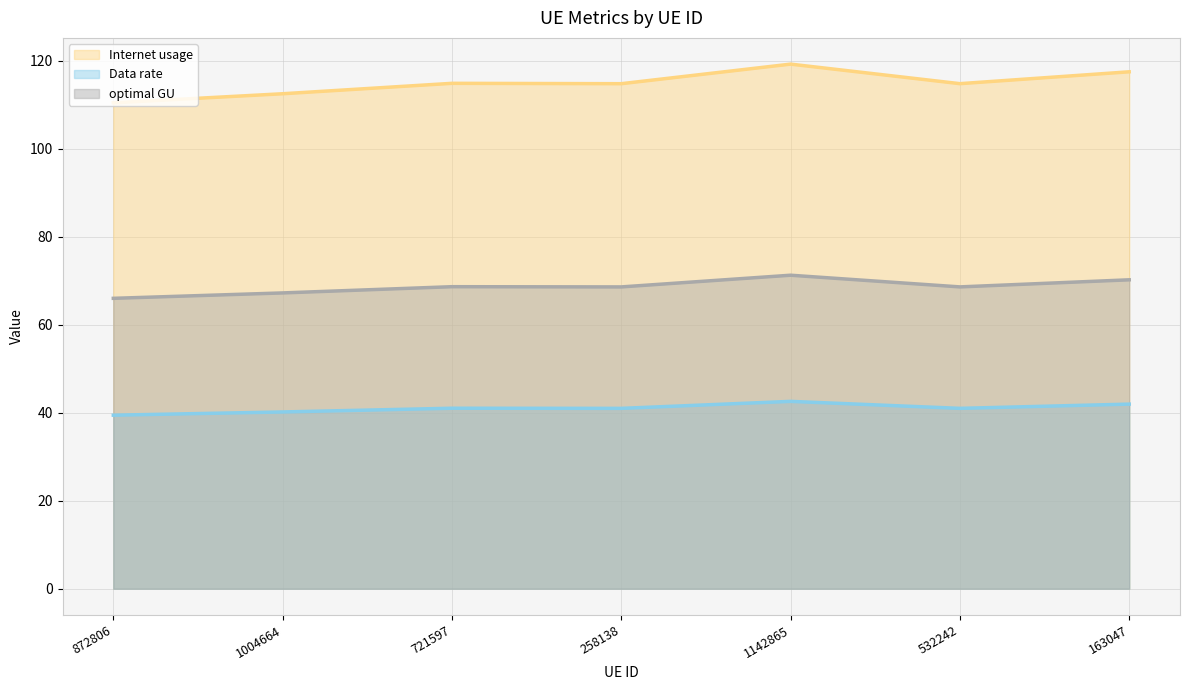

What is the value of the optimal GU (line) point at the 6th from the left?

68.6